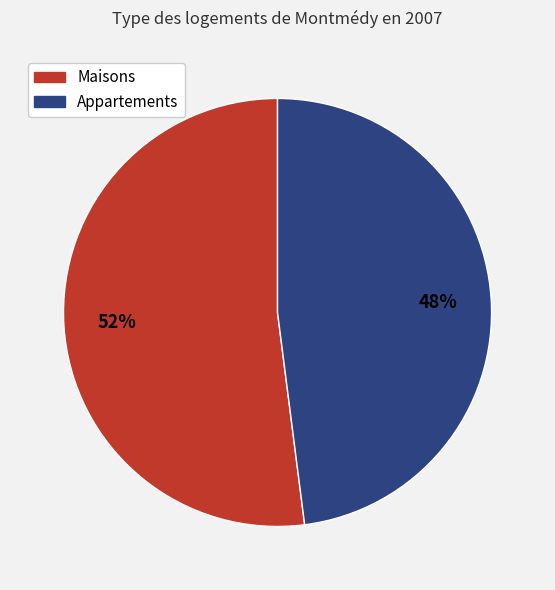

Count the number of slices in the pie.

2